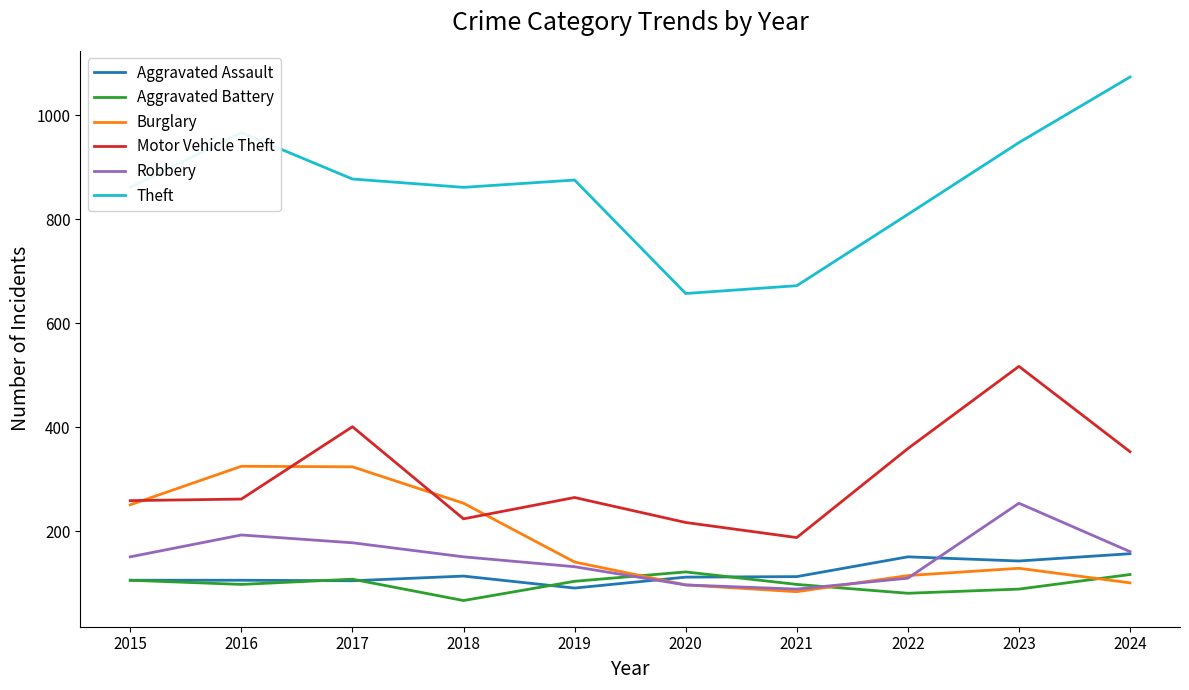

Is the value of Aggravated Assault at 2024 greater than the value of Theft at 2024?

No